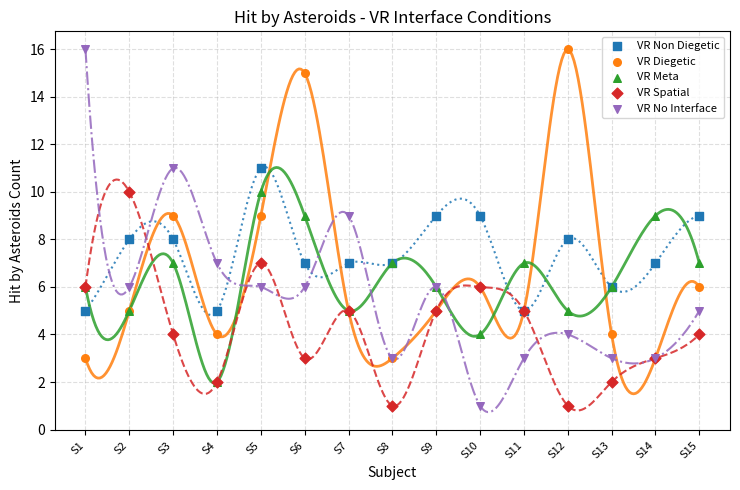

Which series has the widest spread of Y values?

VR No Interface